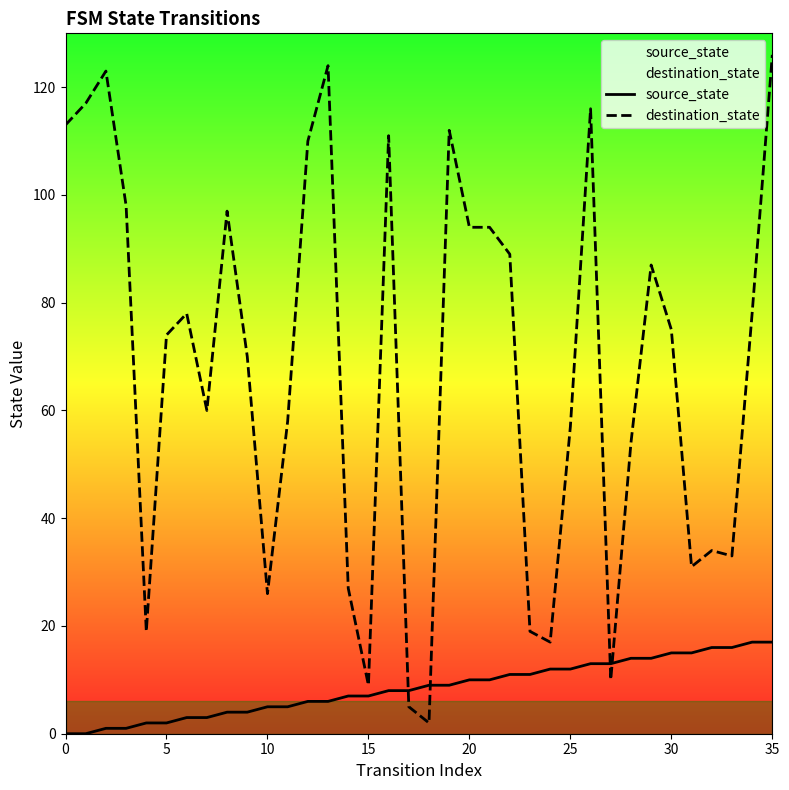

What is the average value of the source_state series?

8